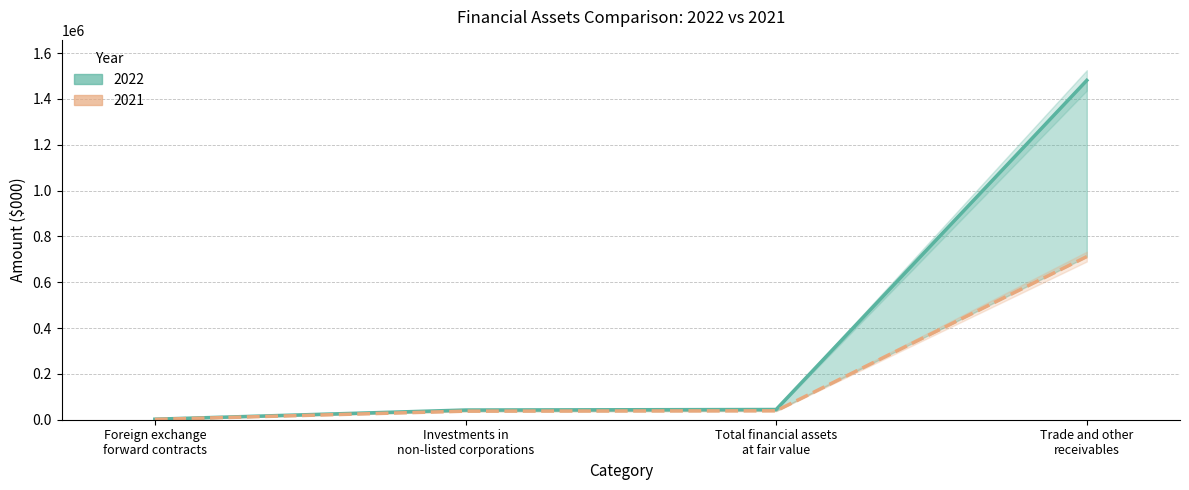

What is the value of the 2021 point at the 1st from the left?

1431